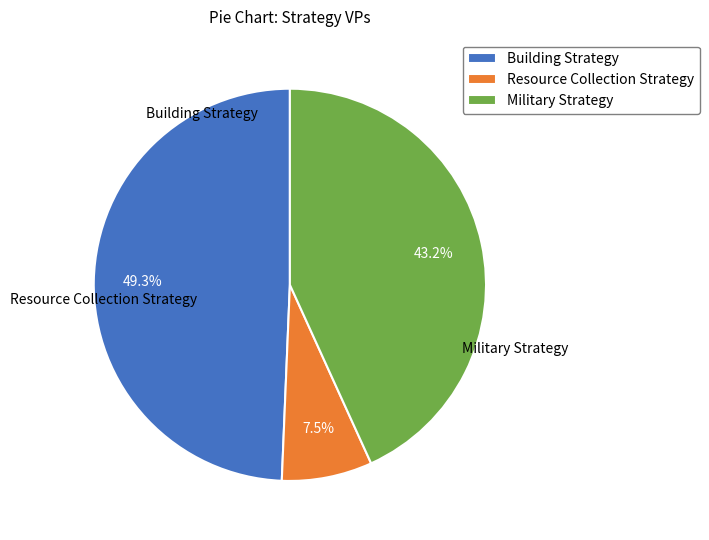

Combined, what portion of the pie is Building Strategy and Military Strategy?

92.5%